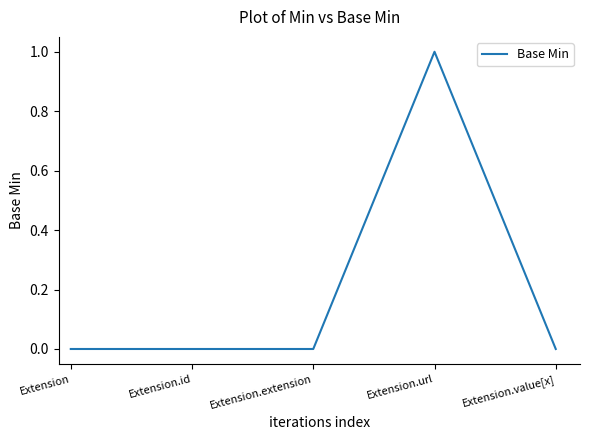

What position from the left is Extension?

1